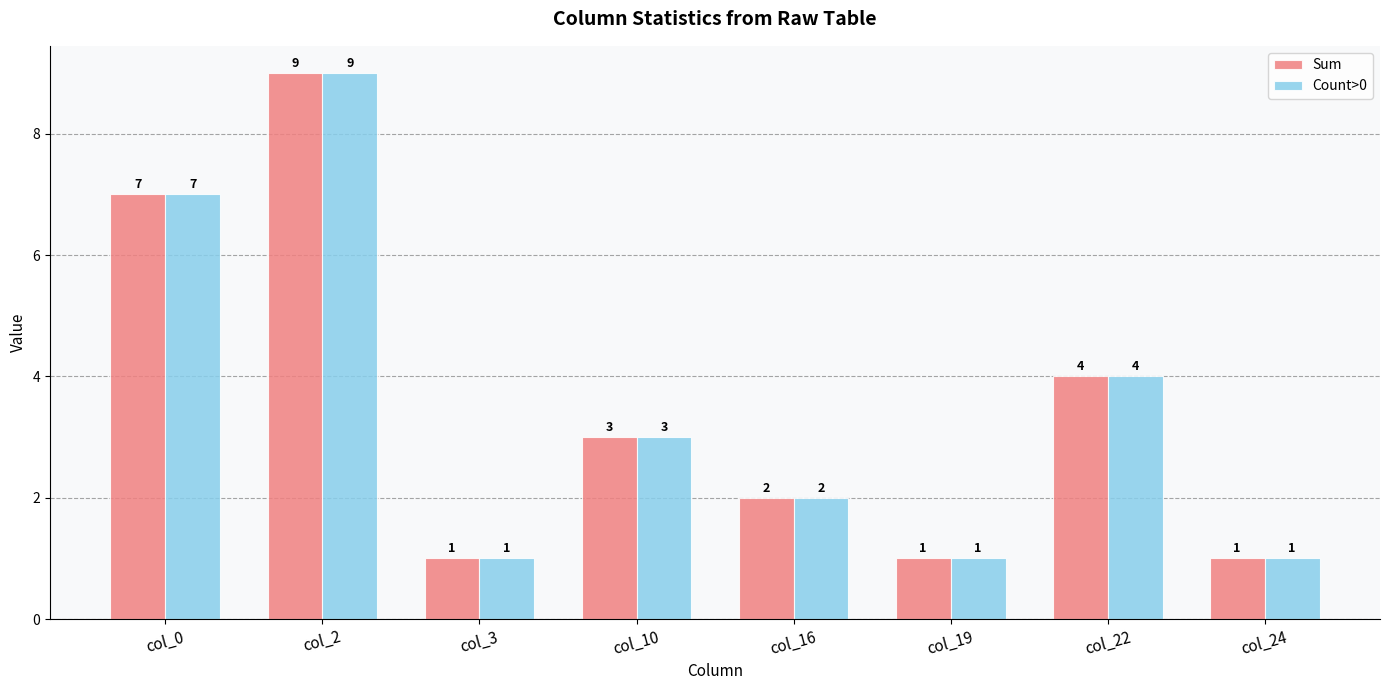

What is the minimum value shown in the chart?

1